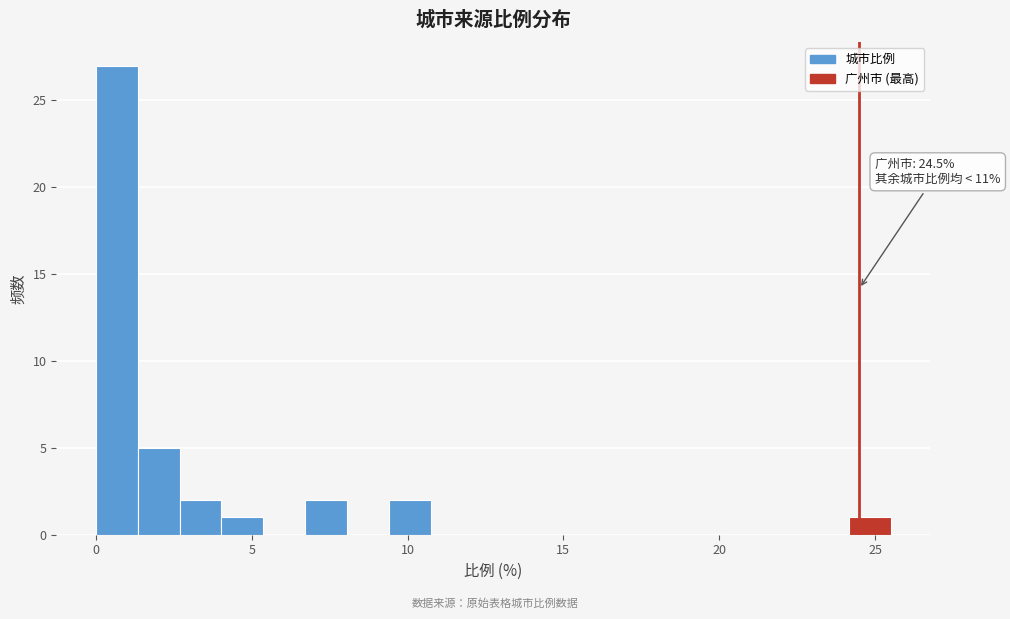

Read against the x-axis, roughly where is the centre of the tallest bar?

0.5